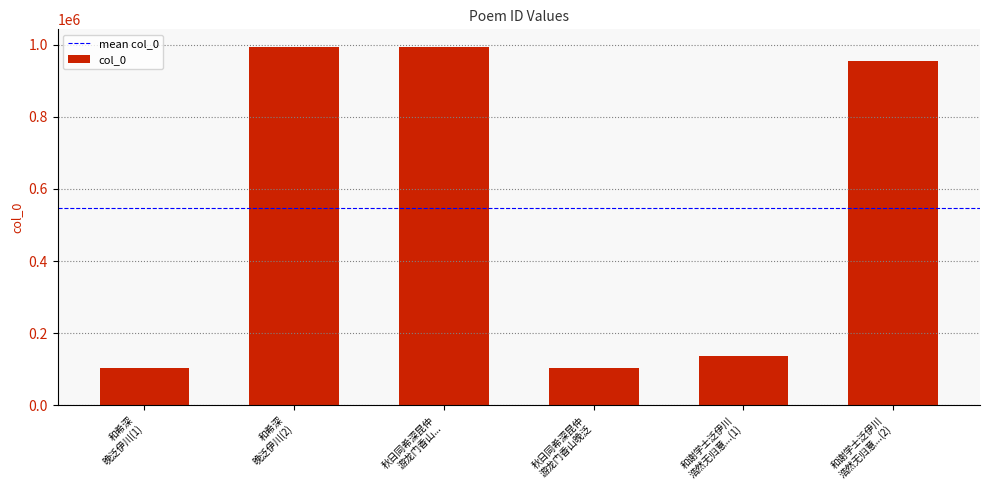

What is the difference between the maximum and minimum values?

888844